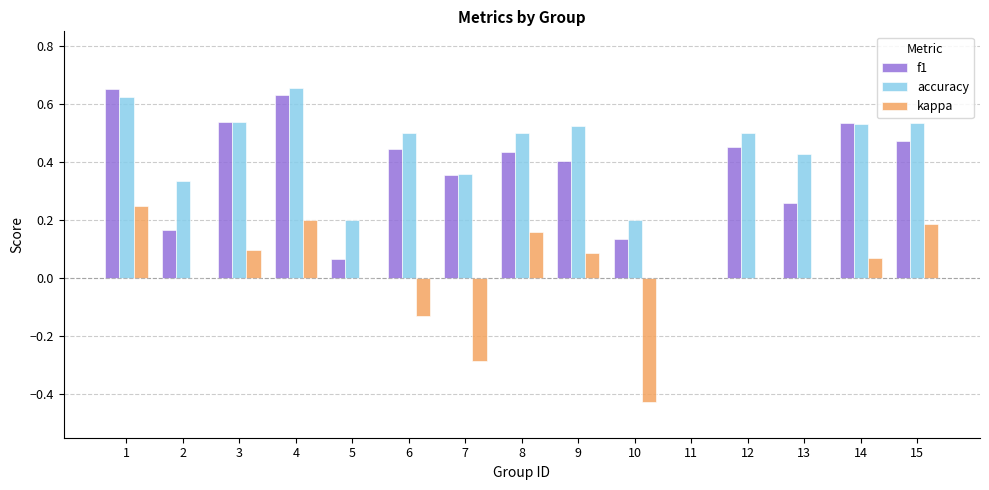

True or false: accuracy has a value of 0.2 at 15.

False